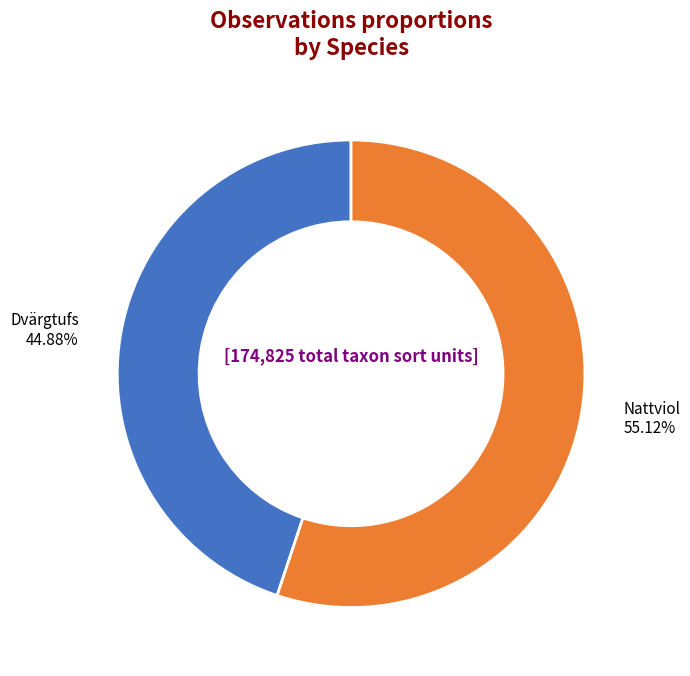

Rank the categories by value from highest to lowest.

Nattviol, Dvärgtufs